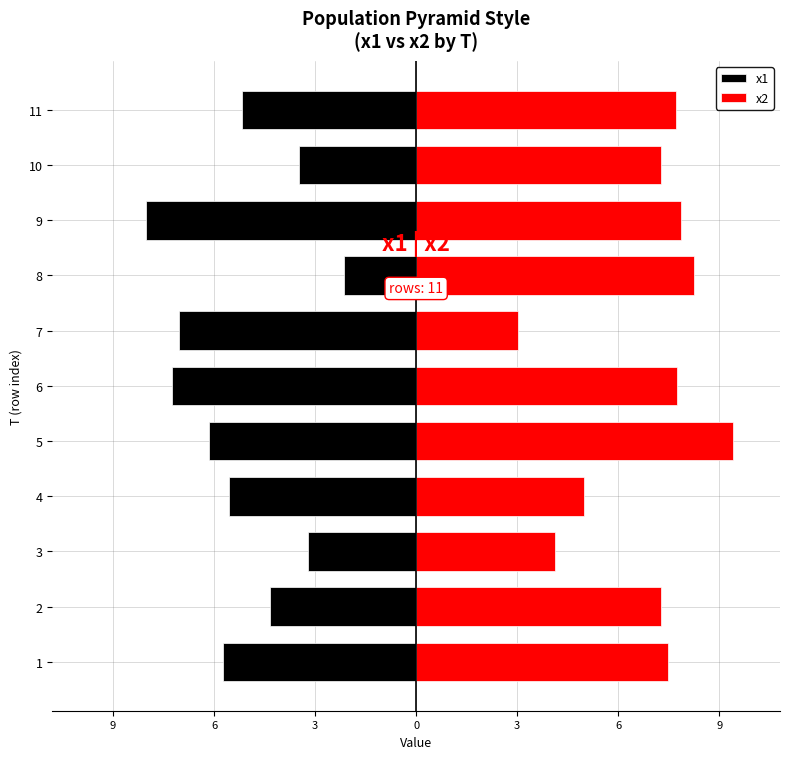

List the series in order of their peak value, lowest first.

x1, x2